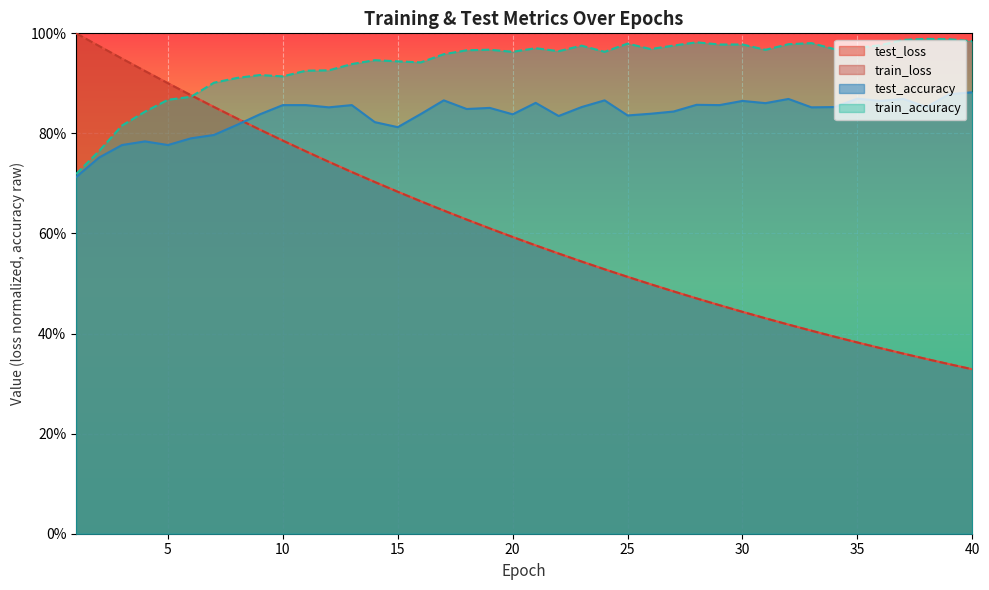

Which series has the widest spread of values?

train_loss